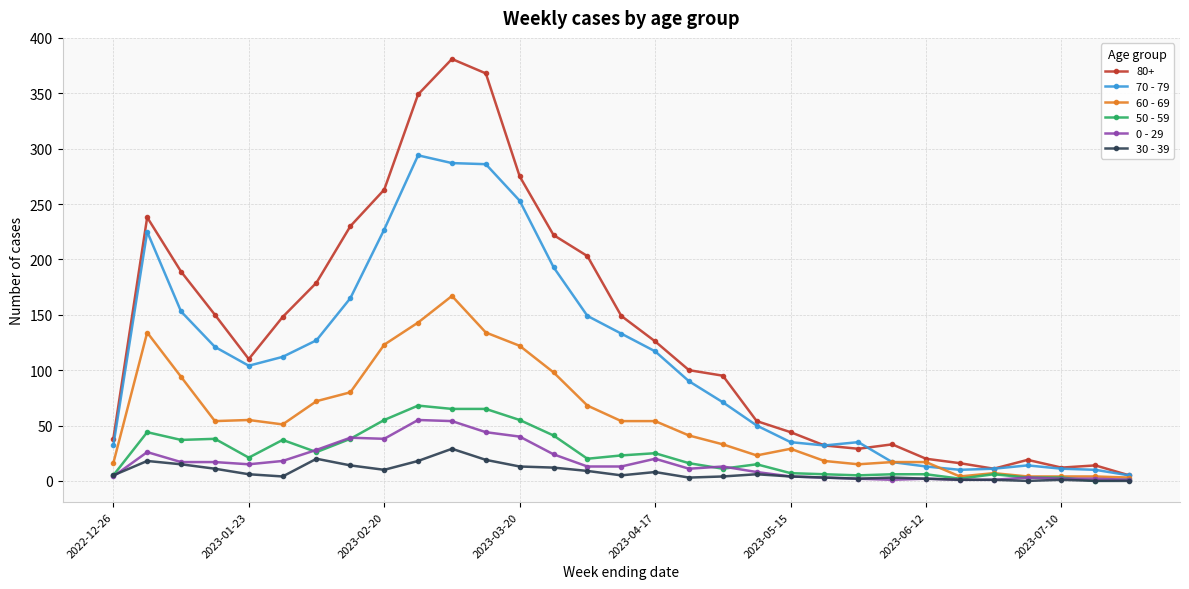

Which series has the largest range (max minus min)?

80+